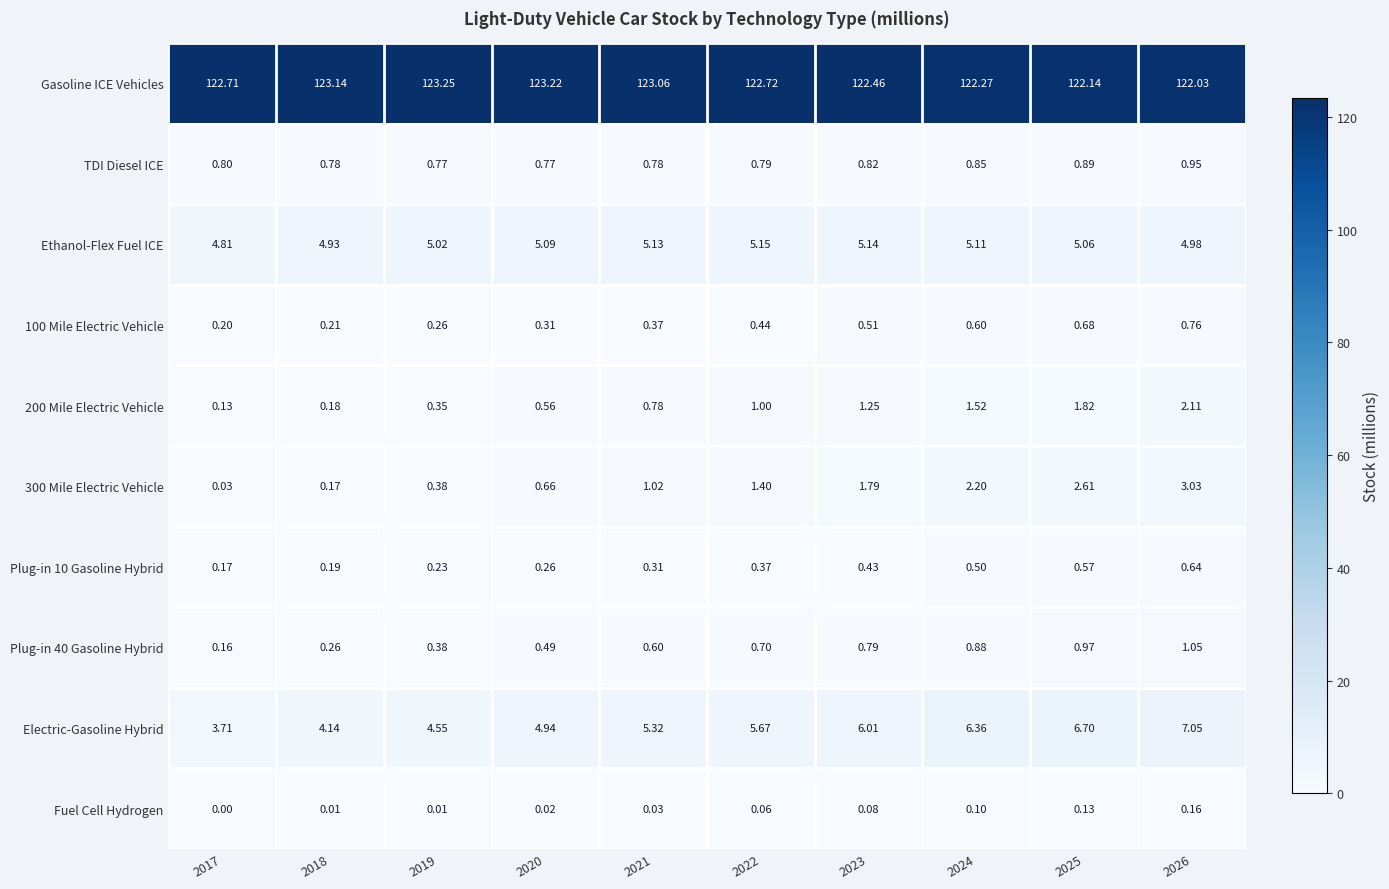

Which category has the highest value across all series?

2019